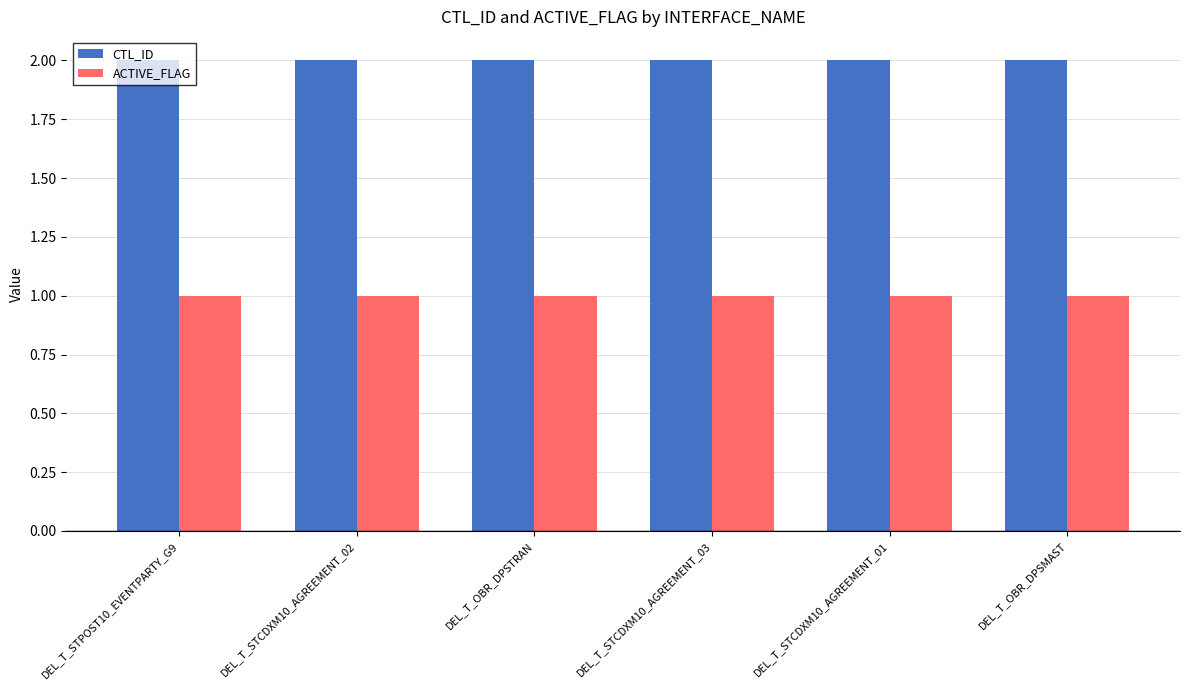

Rank the series by their average value, from lowest to highest.

ACTIVE_FLAG, CTL_ID